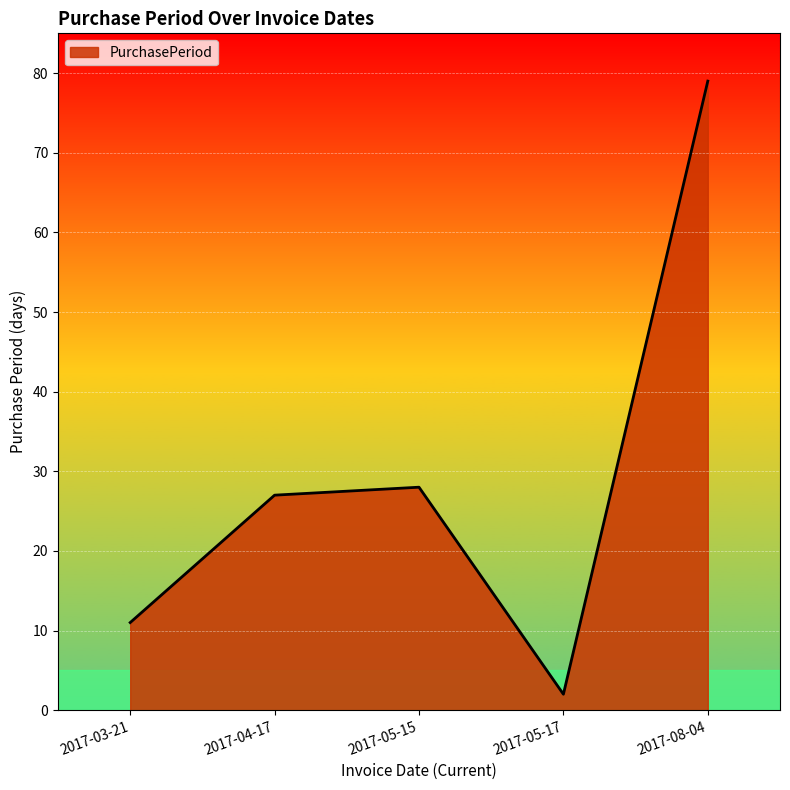

Which label corresponds to the smallest value in the chart?

2017-05-17